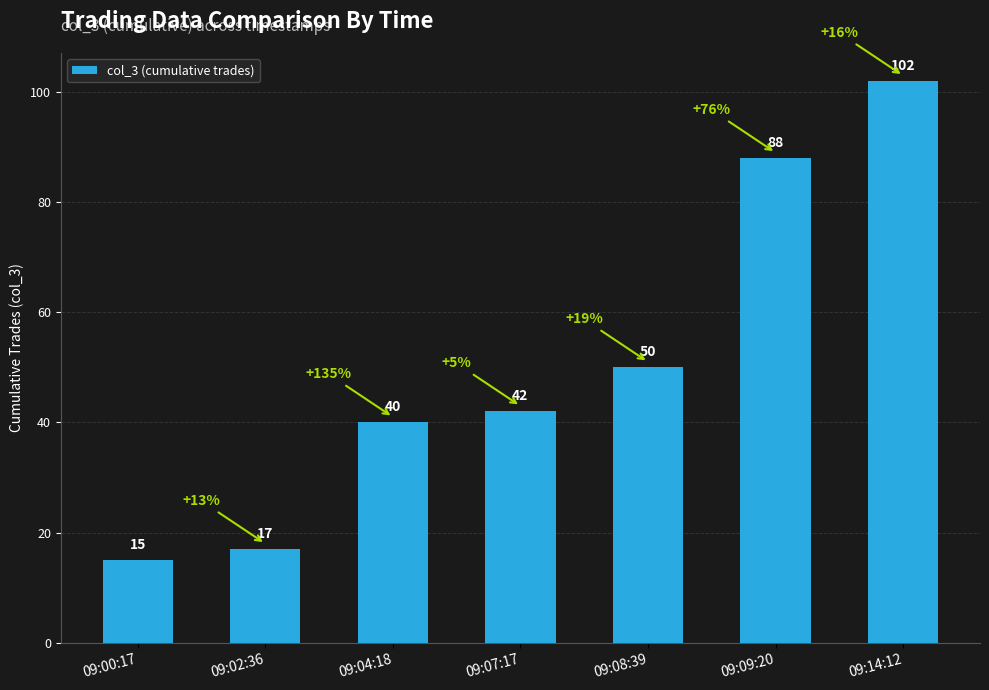

What is the sum of all values?

354